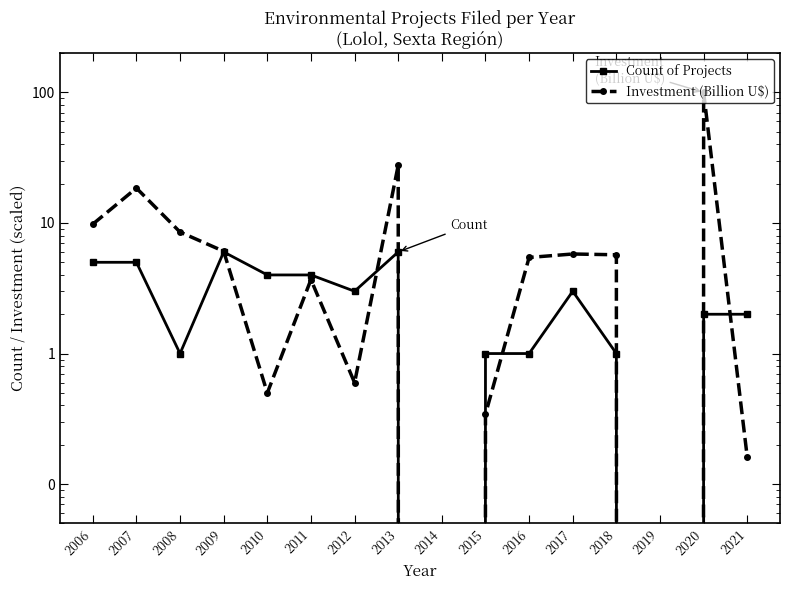

What are all the series names shown in the legend?

Count of Projects, Investment (Billion U$)